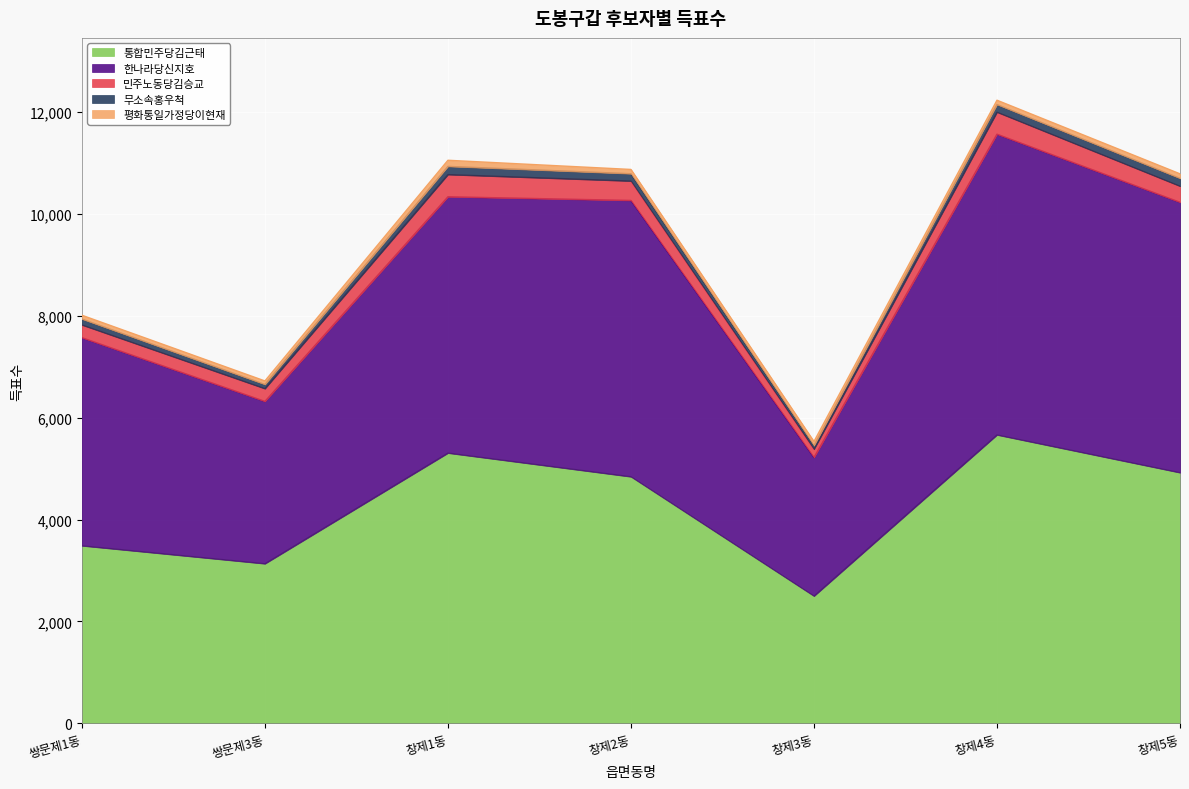

Which series has the largest range (max minus min)?

한나라당신지호